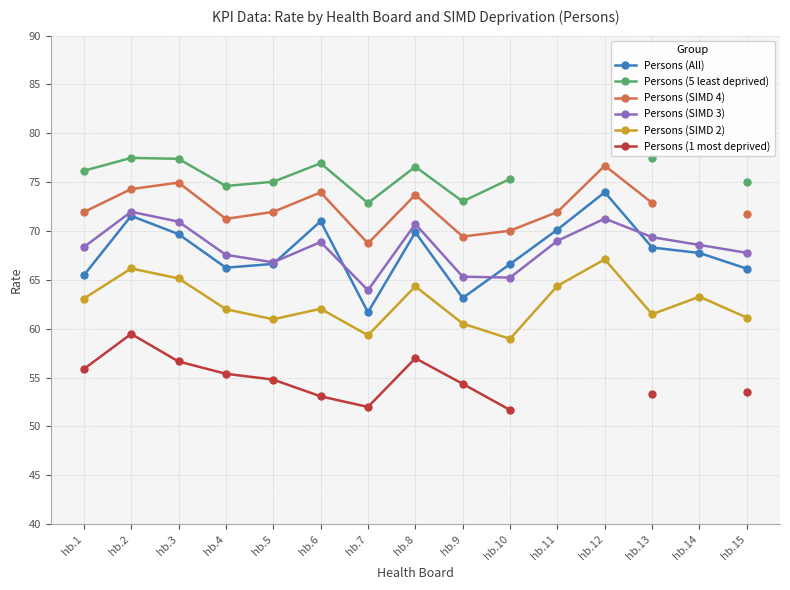

Between hb.4 and hb.5, which is larger?

hb.5